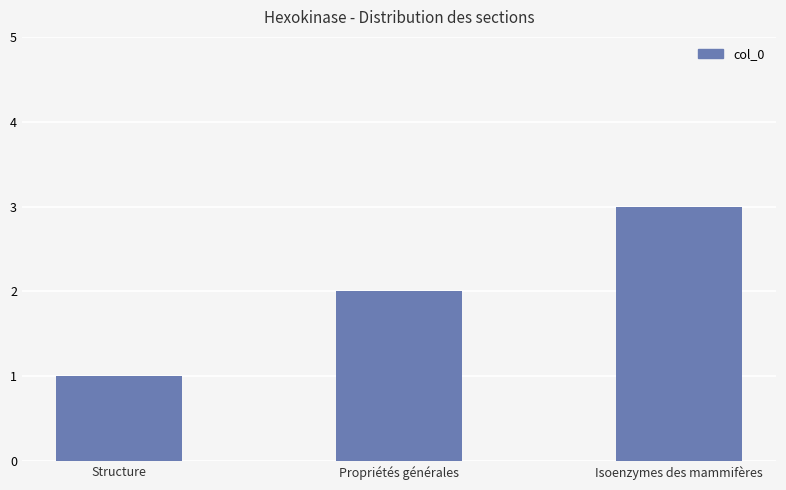

Which has a higher value, Propriétés générales or Structure?

Propriétés générales